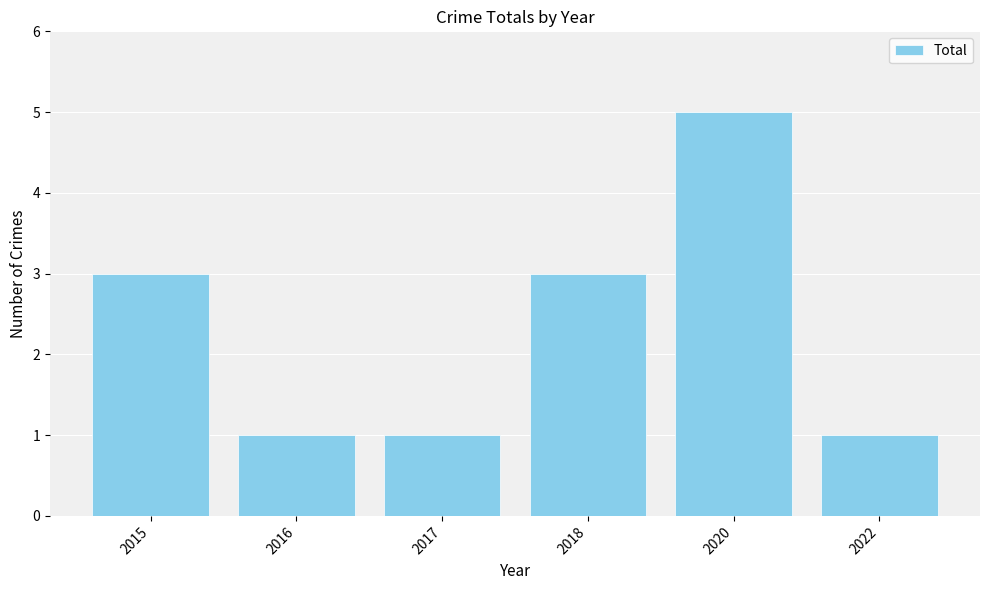

What is the value of the 3rd bar from the left?

1